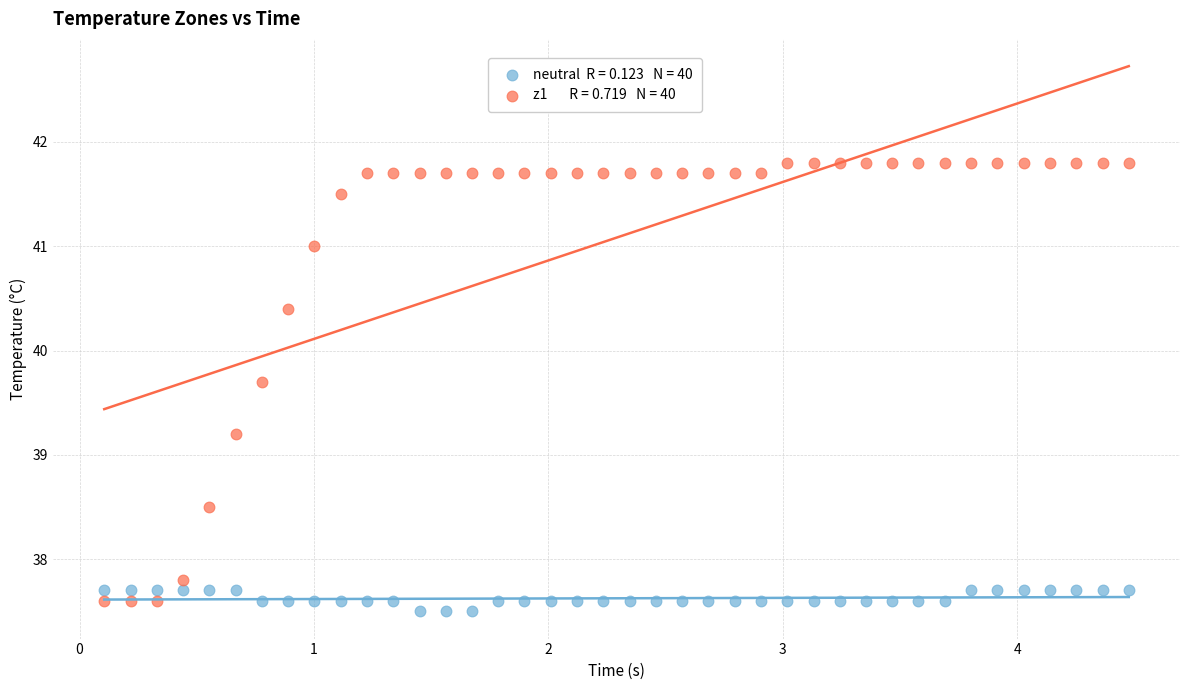

Across all data points, what is the range of X values (max minus min)?

4.4